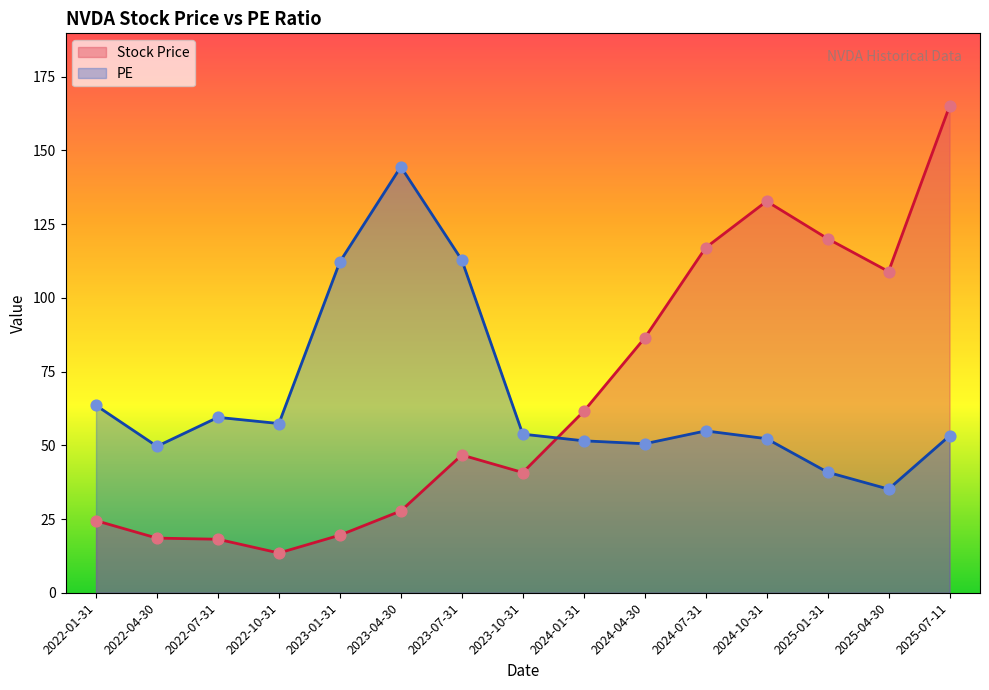

What is the total value across all series at 2025-01-31?

160.9